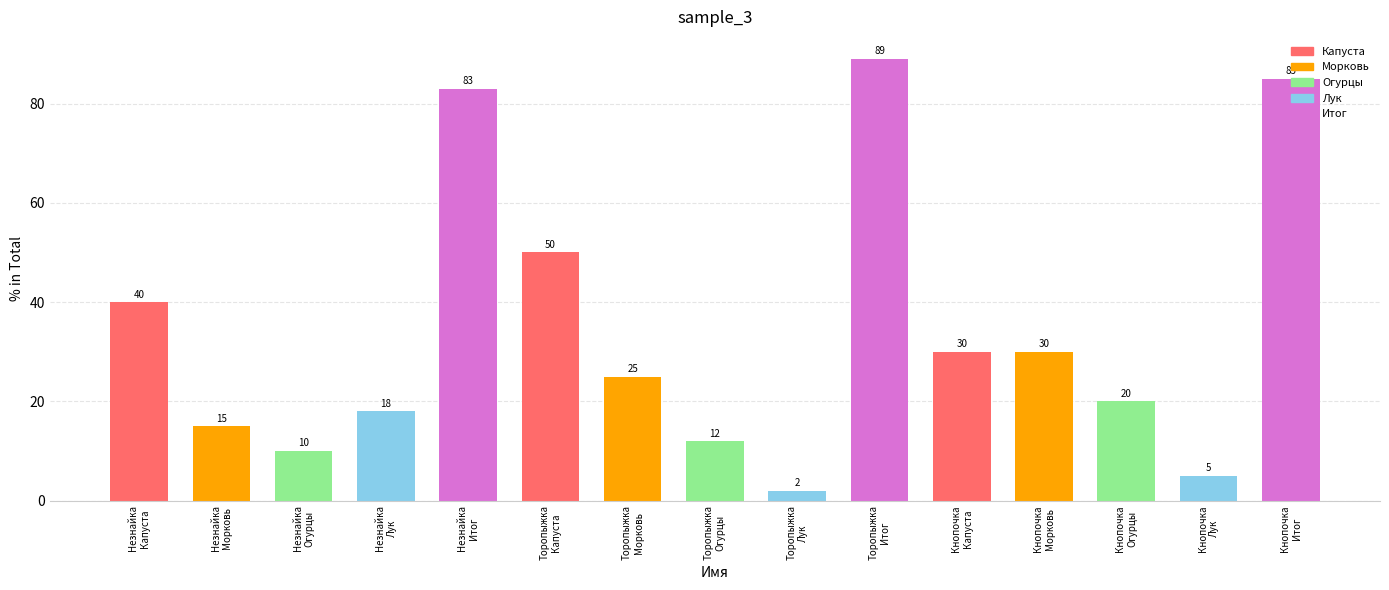

What is the maximum value shown in the chart?

89